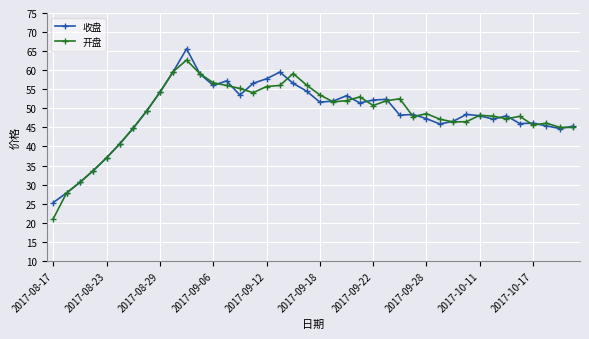

Which series has the widest spread of values?

开盘